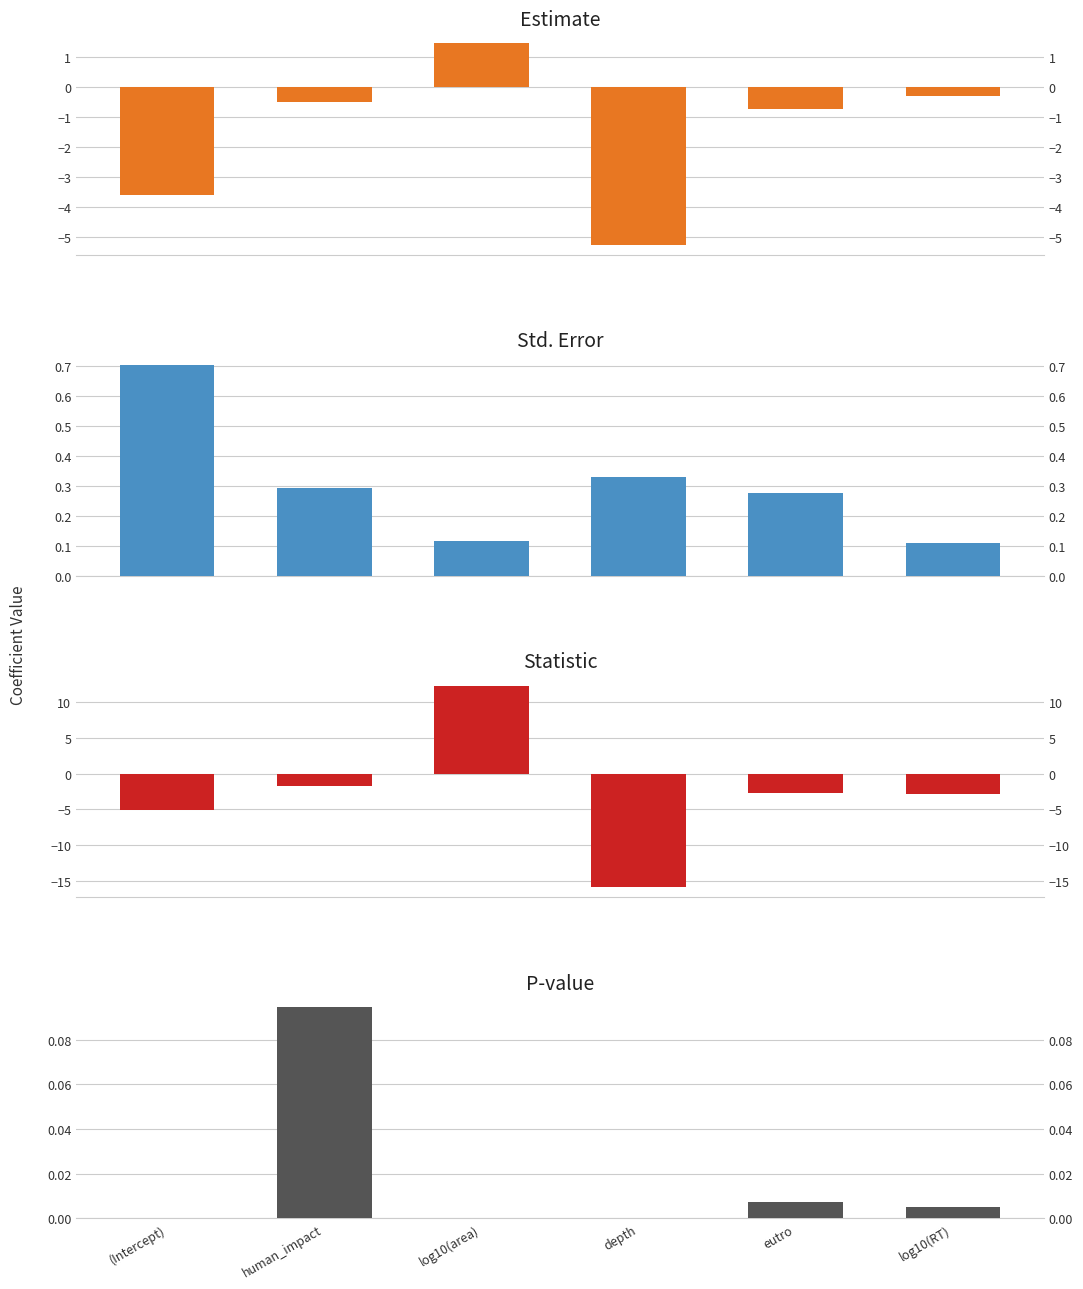

What is the total value across all series at log10(area)?

13.9